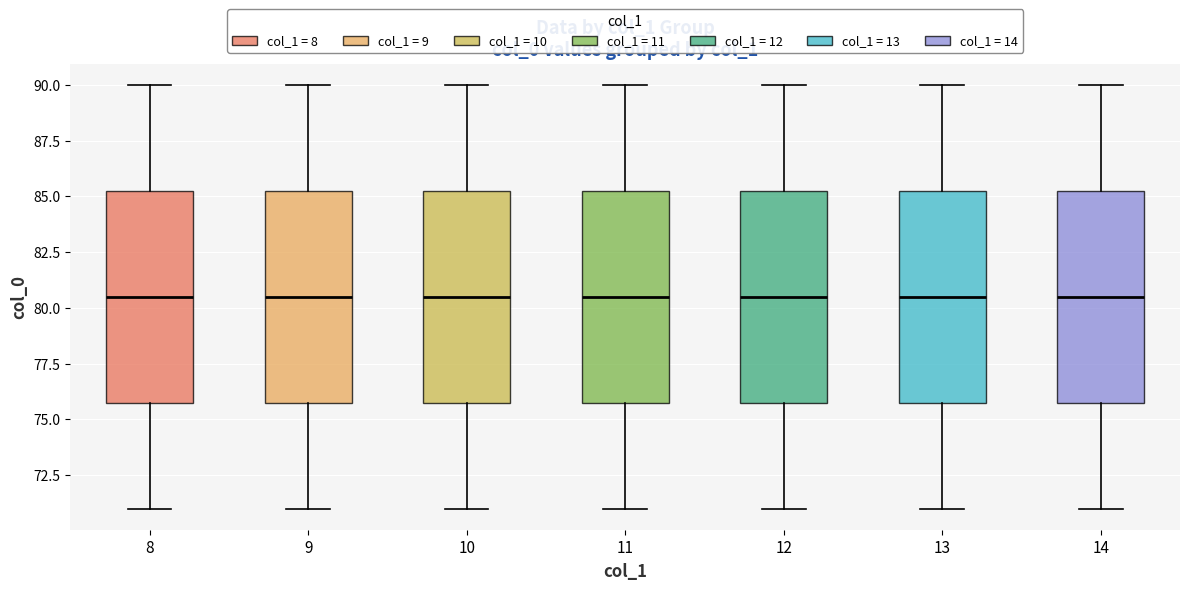

Where is the lower edge of the box at x = 12 on the y-axis? The values are not printed on the chart, so give them approximately, as read against the axis.

76.0